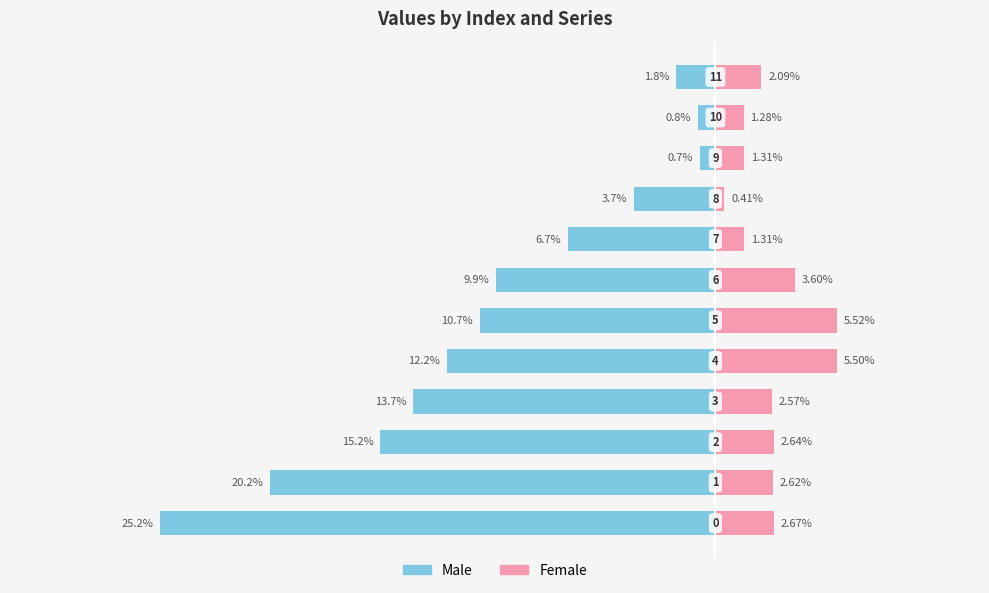

The value of Female at 1 is 2.6. True or false?

True